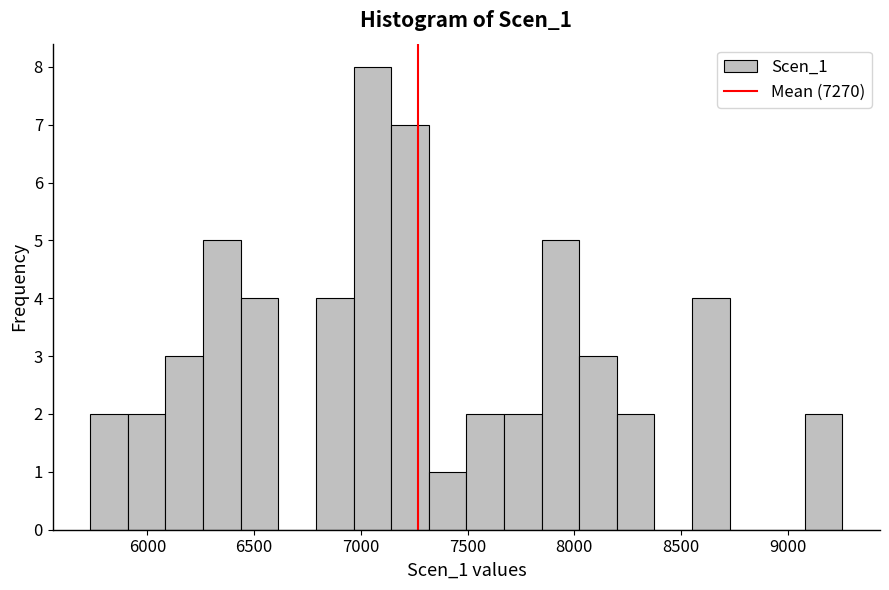

Around what value on the x-axis is the tallest bar? Give the approximate position of its centre, as read against the axis.

7050